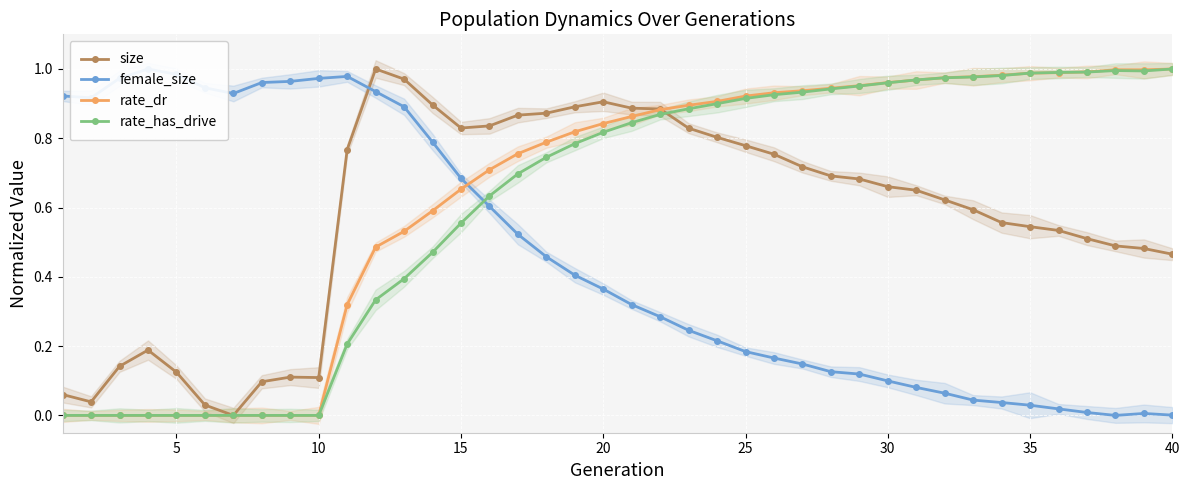

The value of female_size at 17 is 0.5. True or false?

True